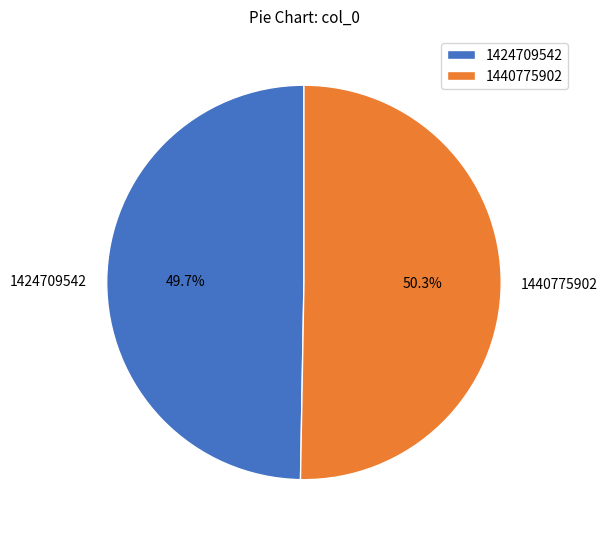

Rank the categories by value from highest to lowest.

1440775902, 1424709542